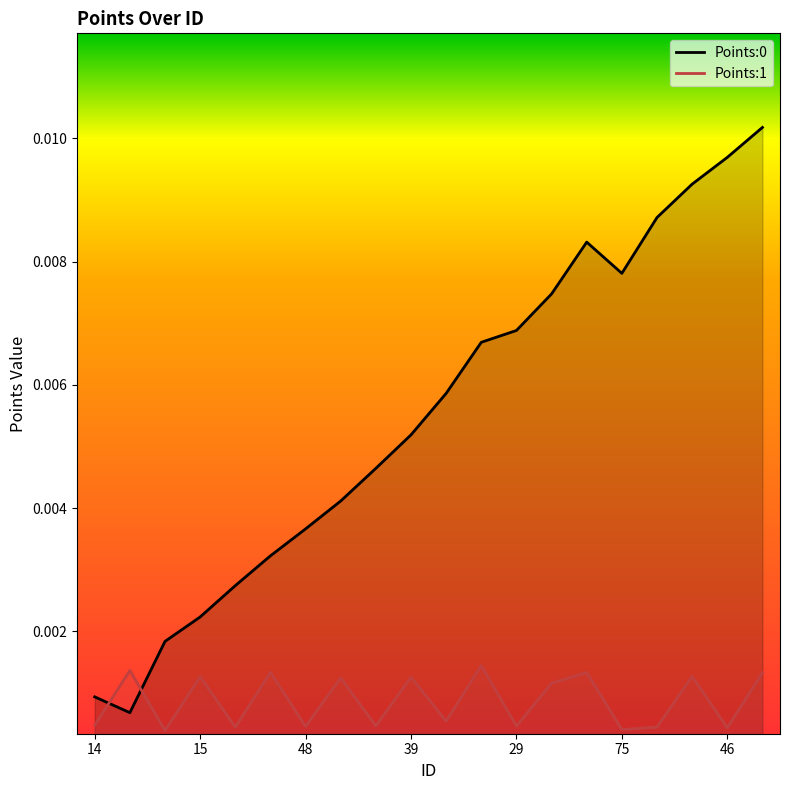

True or false: Points:0 and Points:1 intersect in this chart.

True